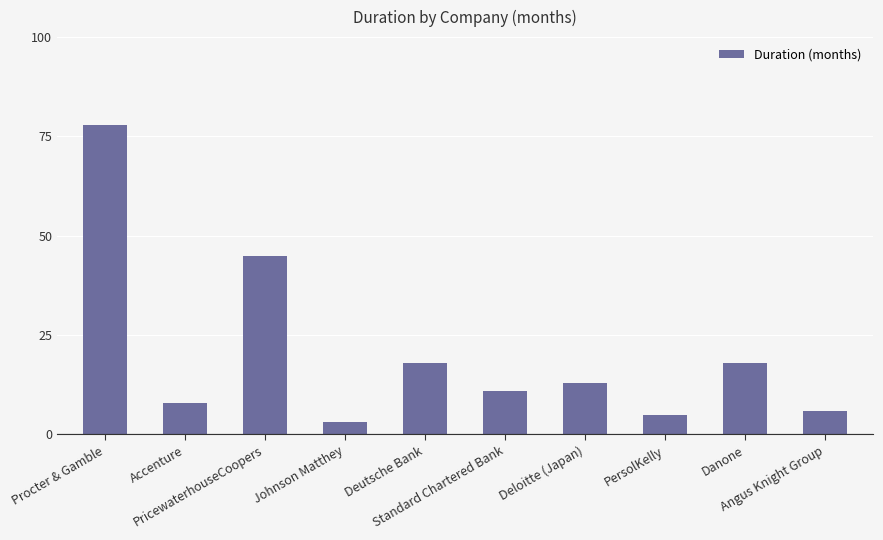

Between Angus Knight Group and Johnson Matthey, which is larger?

Angus Knight Group